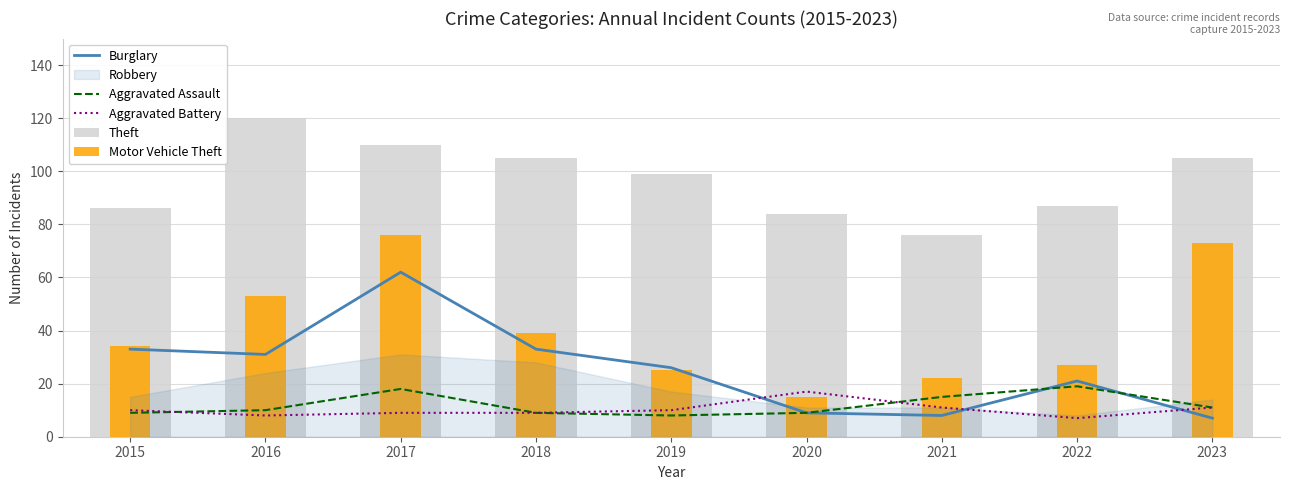

Is it true that Motor Vehicle Theft equals 21 at 2020?

False